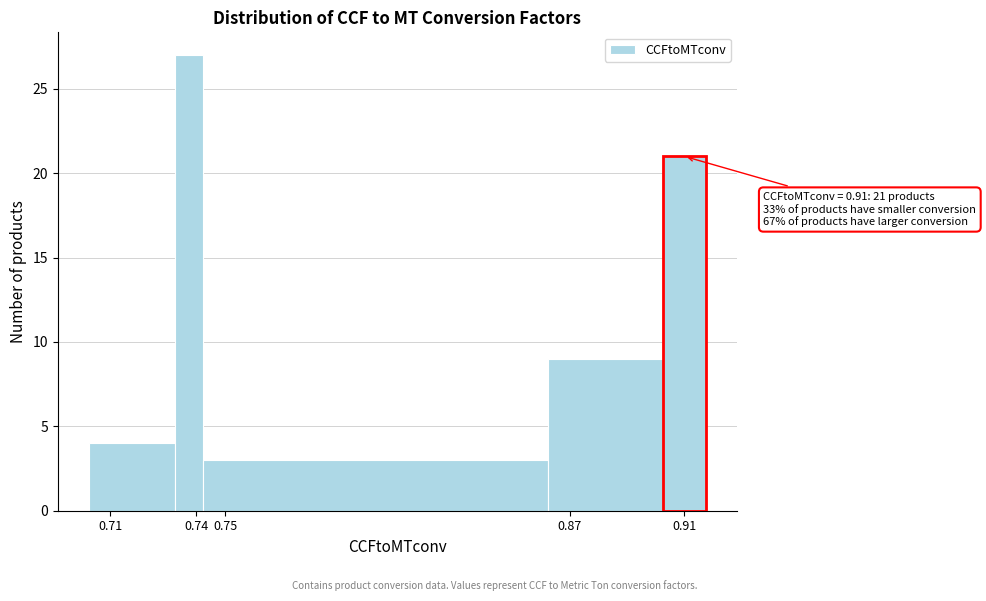

Which range on the x-axis has the tallest bar?

0.733 to 0.743